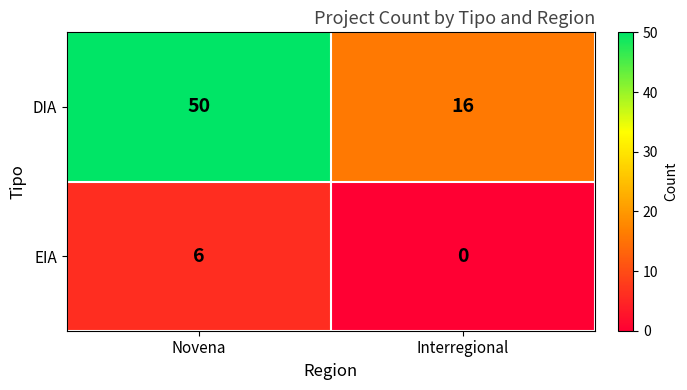

What is the total value across all series at Novena?

56